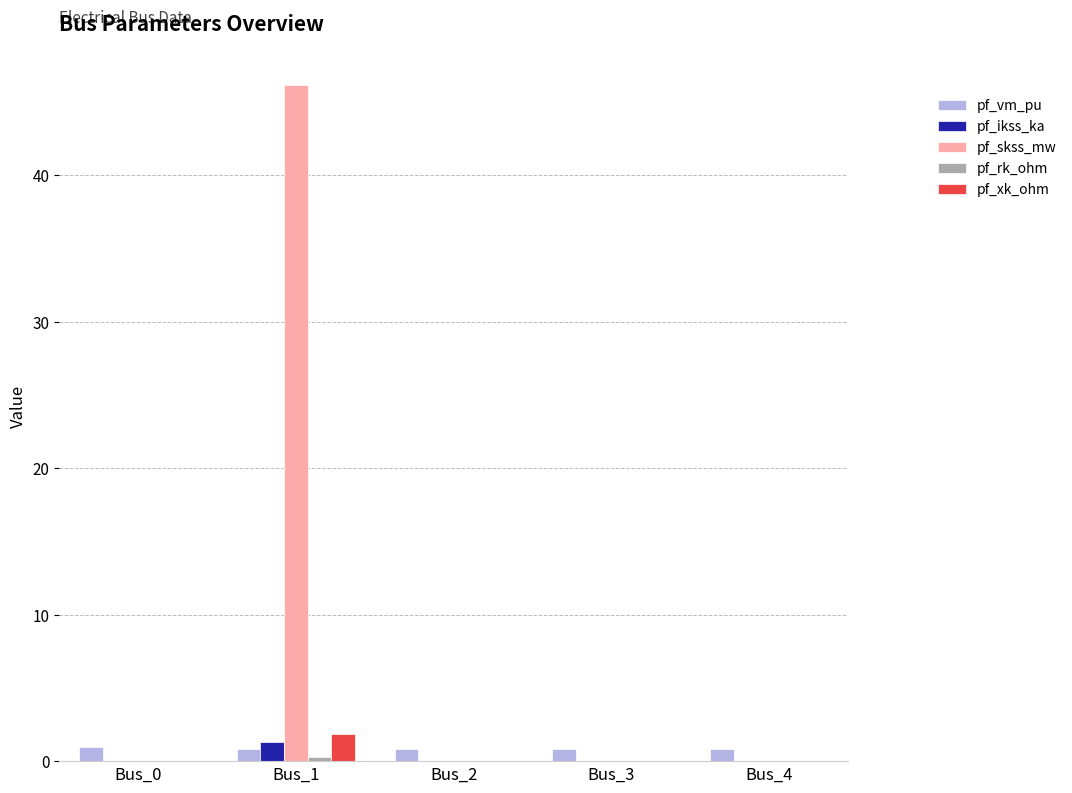

Which category has the highest value in the pf_ikss_ka series?

Bus_1